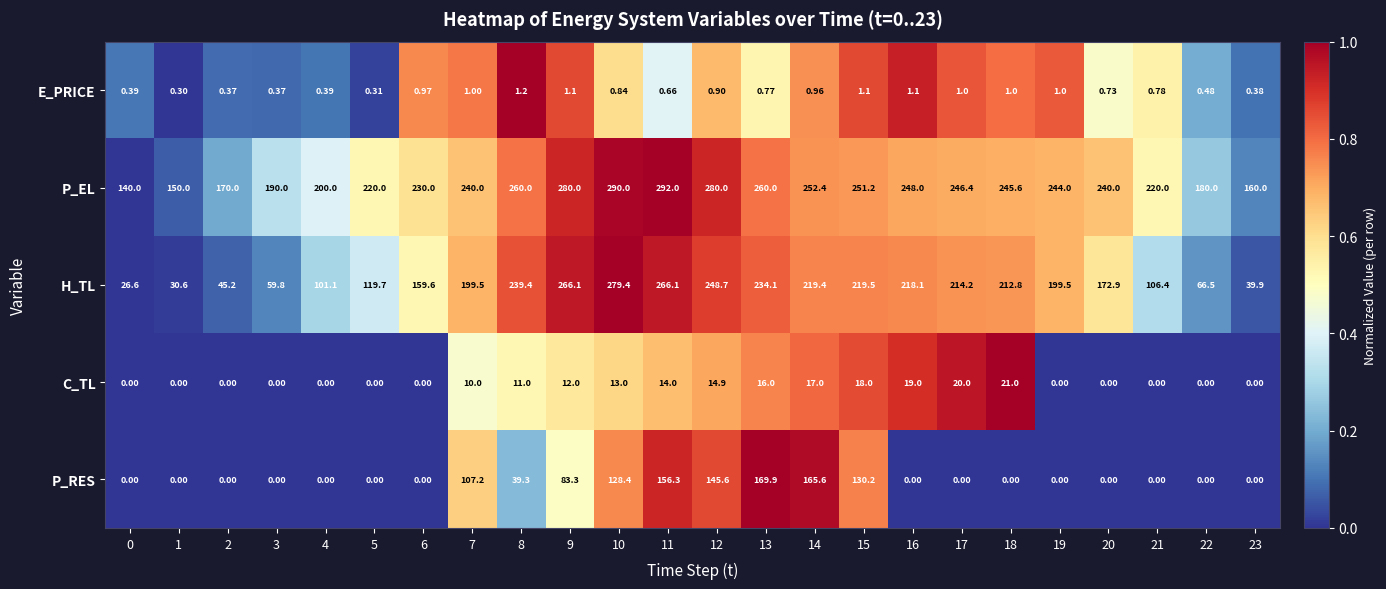

Which series has the widest spread of values?

H_TL